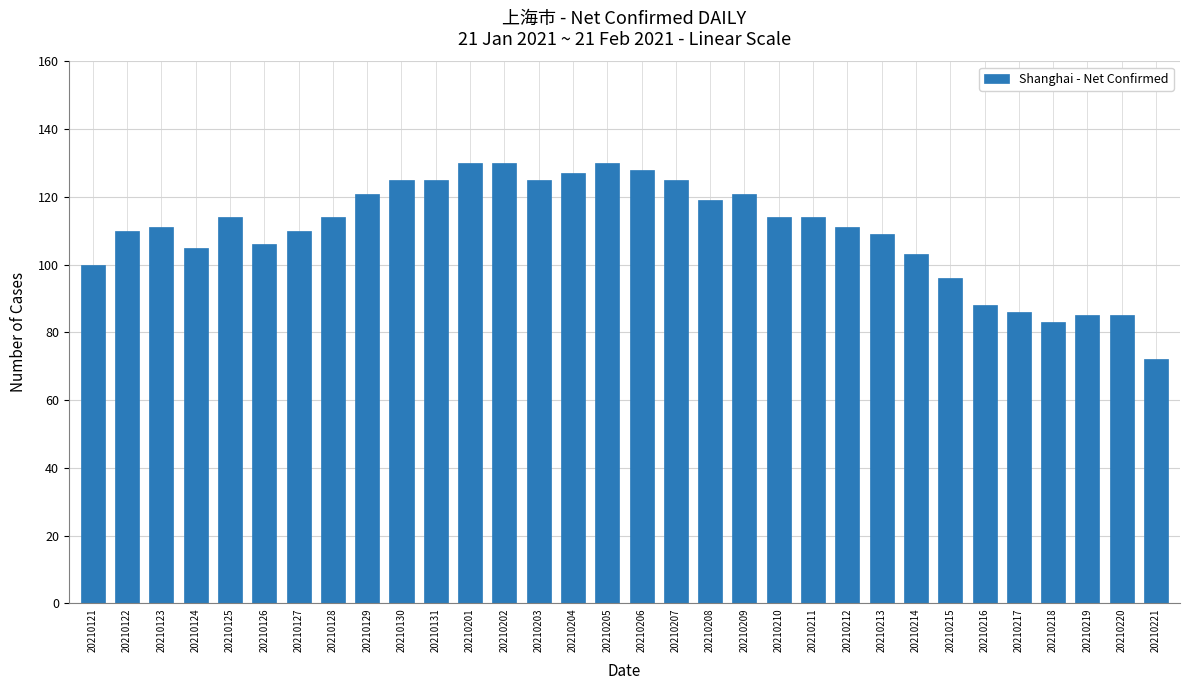

Reading left to right, extract all data points from this chart.

100	110	111	105	114	106	110	114	121	125	125	130	130	125	127	130	128	125	119	121	114	114	111	109	103	96	88	86	83	85	85	72